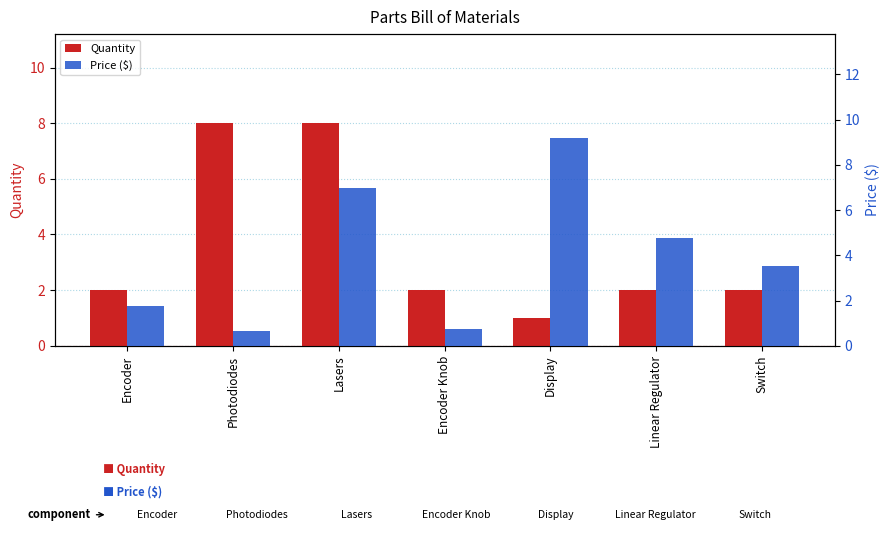

Which series changed the most between Photodiodes and Display?

Price ($)